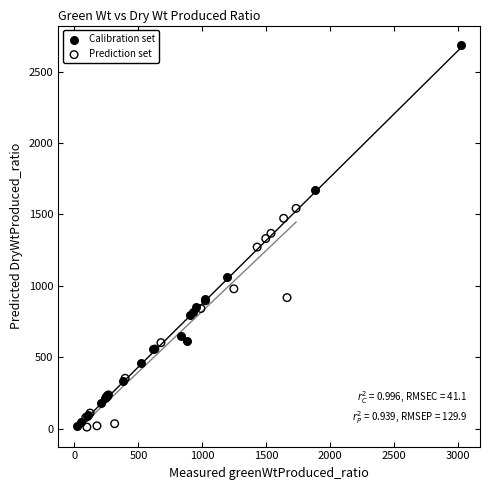

Which series has the largest Y range (max minus min)?

Calibration set